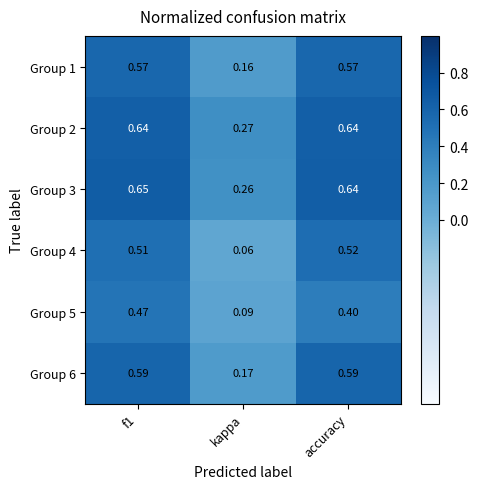

Is the value of Group 5 at f1 greater than the value of Group 3 at f1?

No